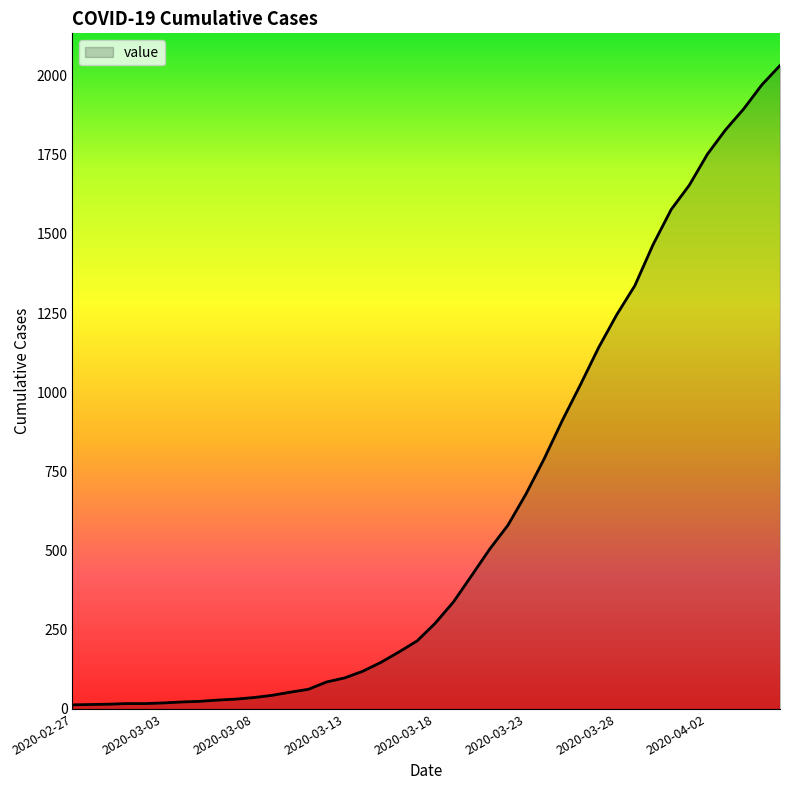

What is the difference between the maximum and minimum values?

2019